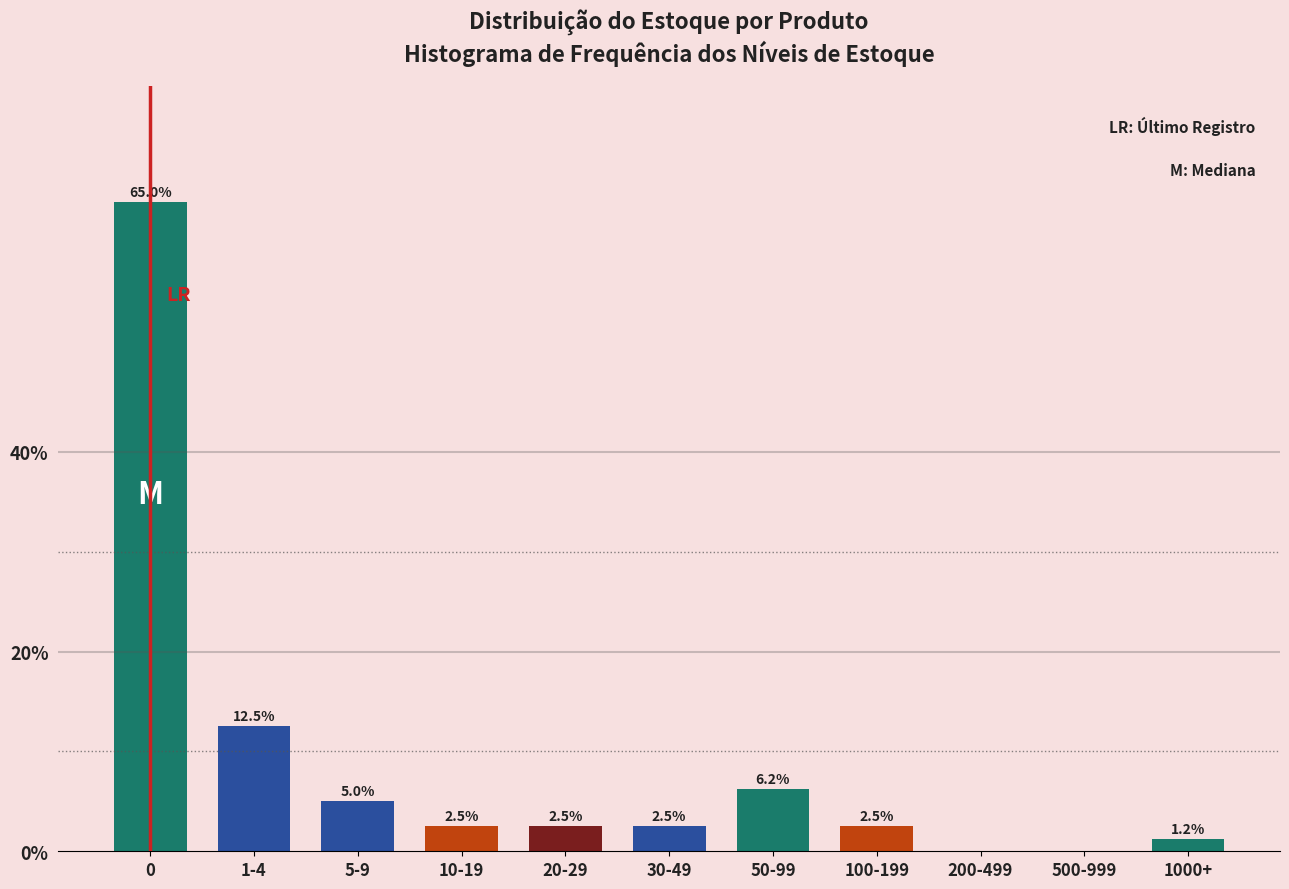

Where is the data nearest to the value 32?

1-4